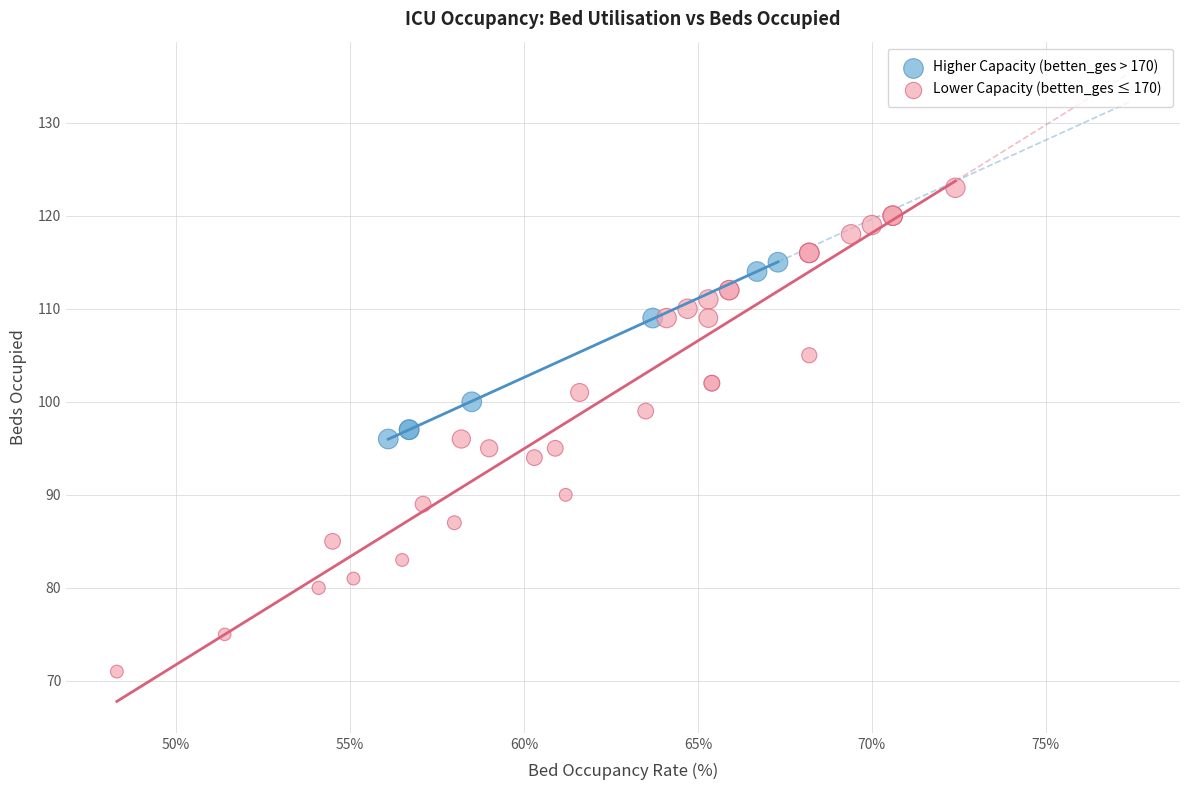

Which series reaches the minimum Y coordinate?

Lower Capacity (betten_ges ≤ 170)